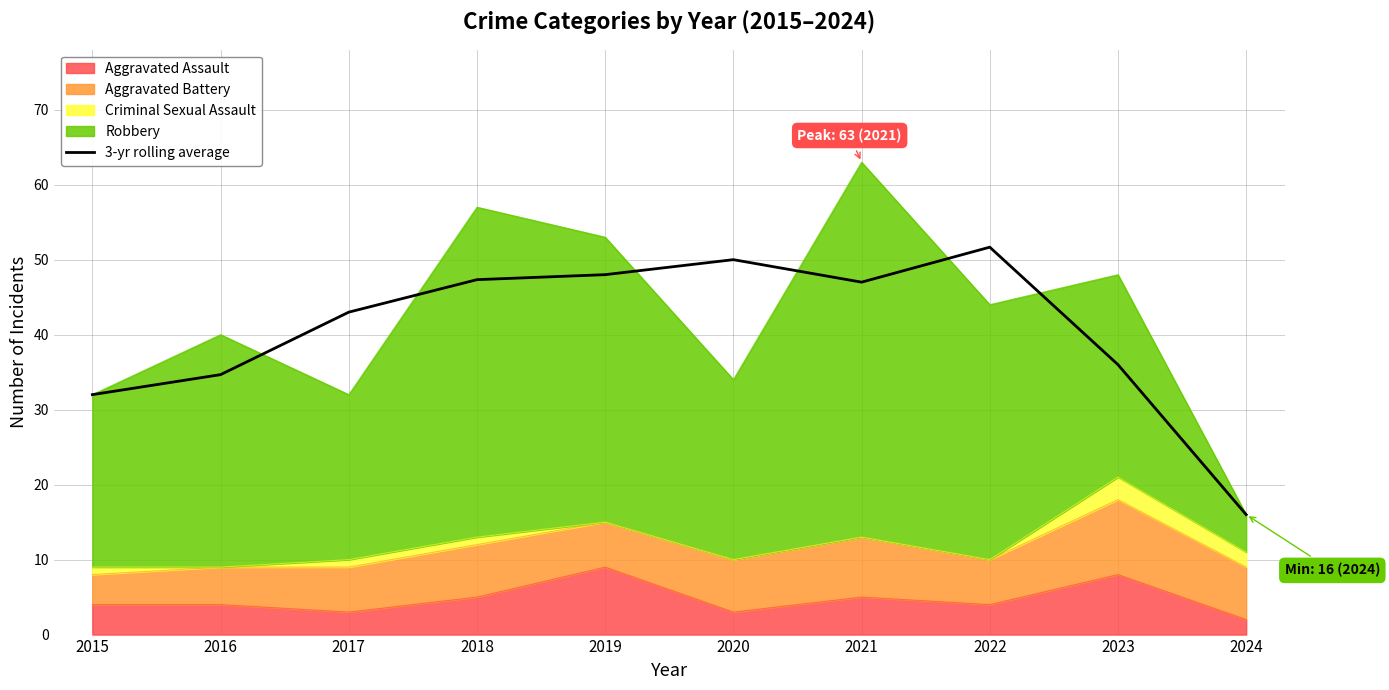

The value at 2024 is 8.9. True or false?

False